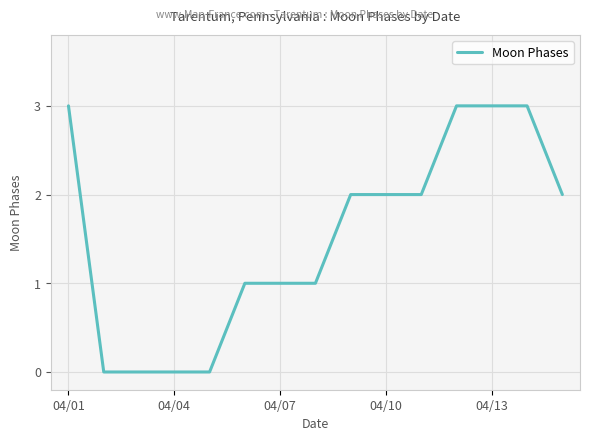

What is the maximum value shown in the chart?

3